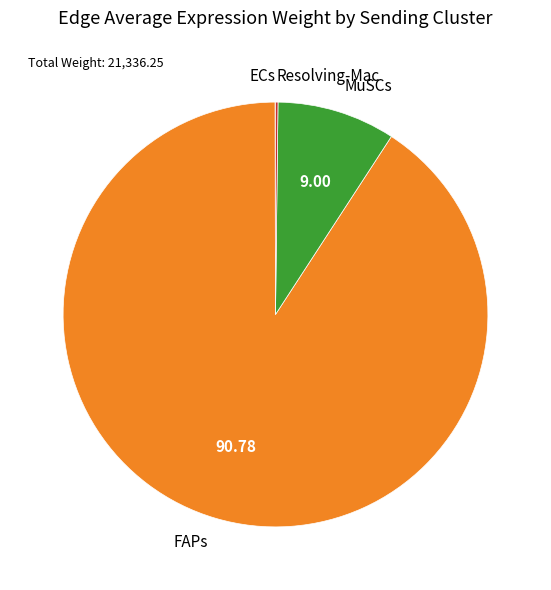

Which category has the biggest portion of the pie?

FAPs